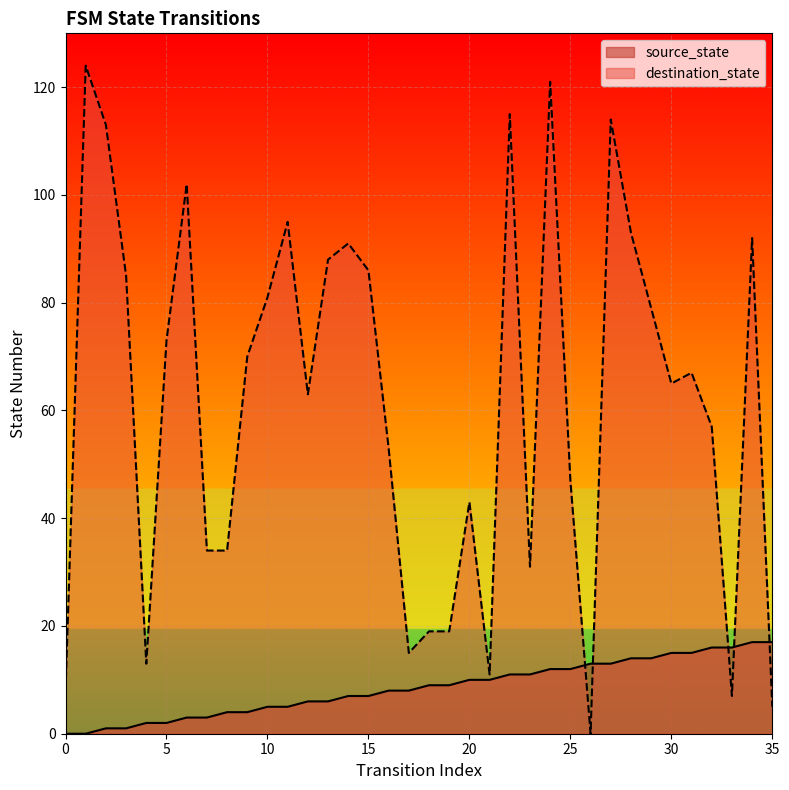

Between 9 and 25, which series saw the biggest shift?

destination_state